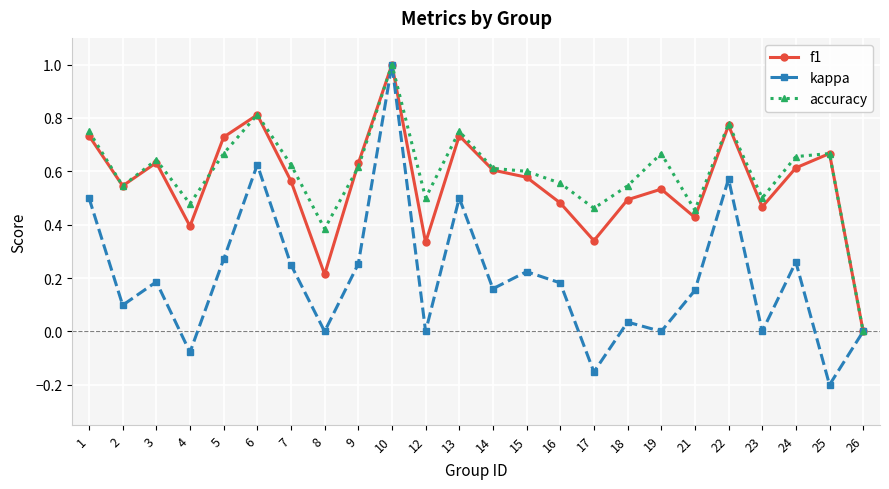

What is the value of the accuracy point at the 10th from the left?

1.0